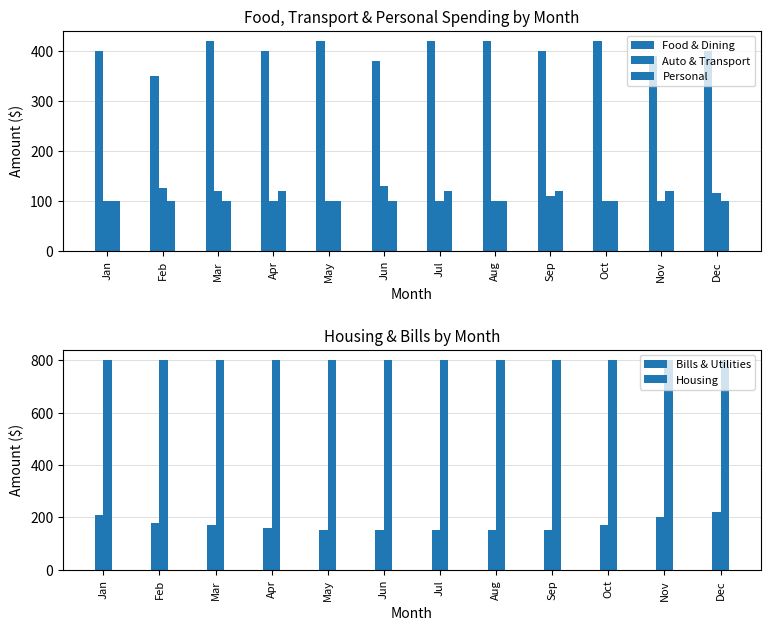

How many data points in Personal are above 100?

4